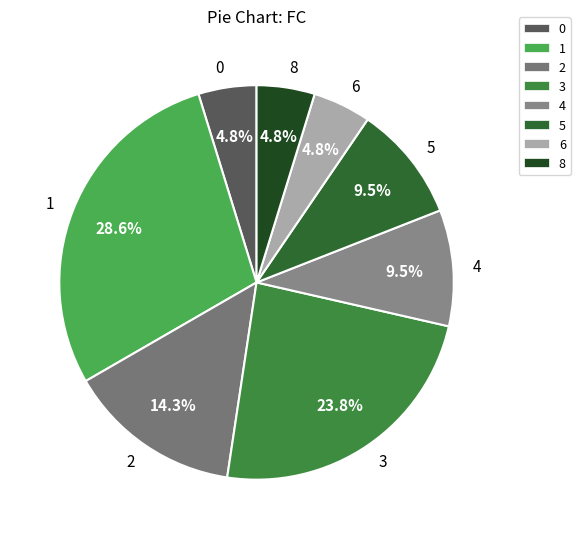

How many segments does this pie chart have?

8